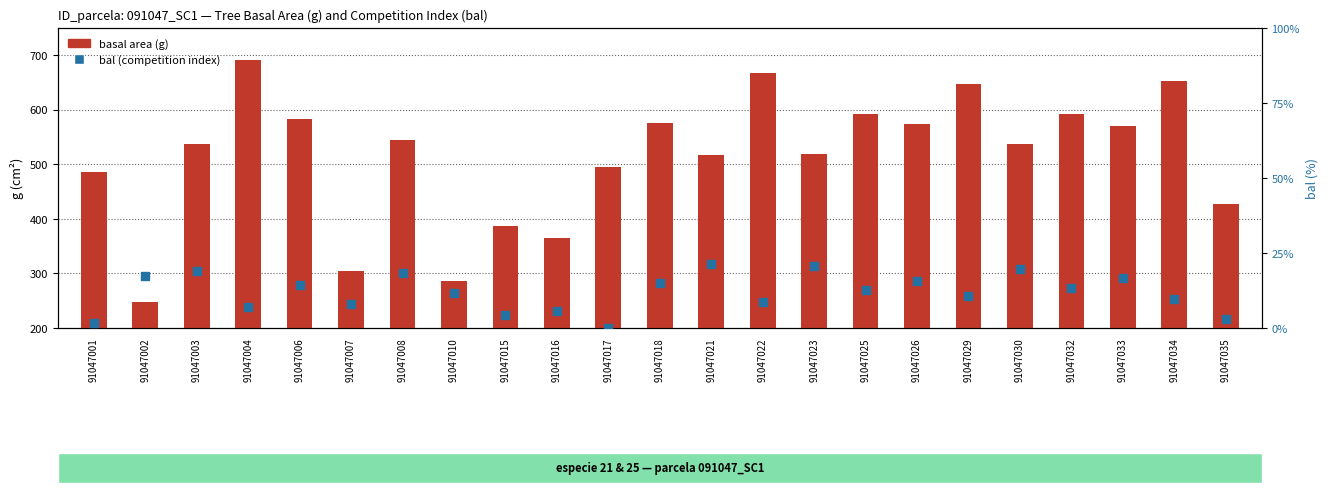

Which series has the largest total across all categories?

basal area (g)